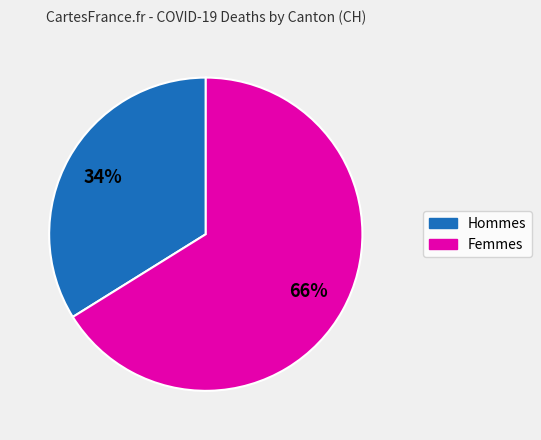

Is there a majority slice in this chart?

Yes